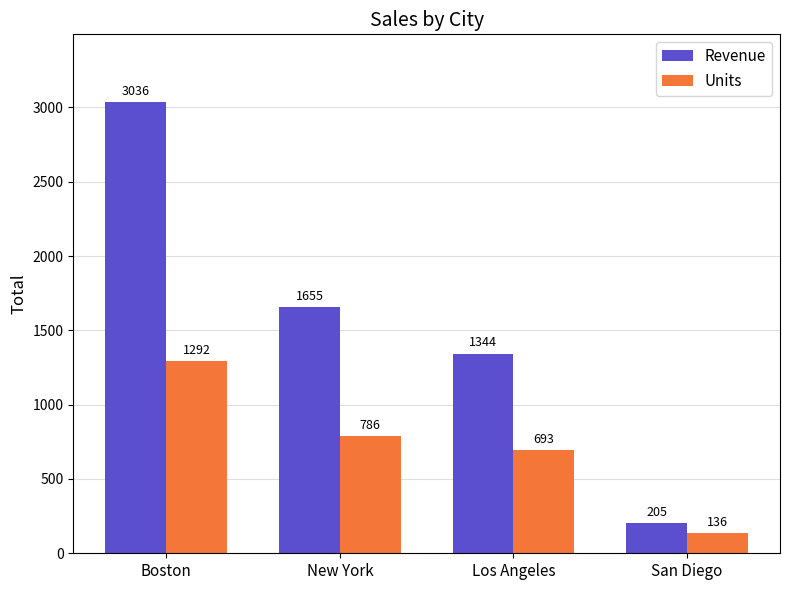

Is it true that Units equals 136 at San Diego?

True